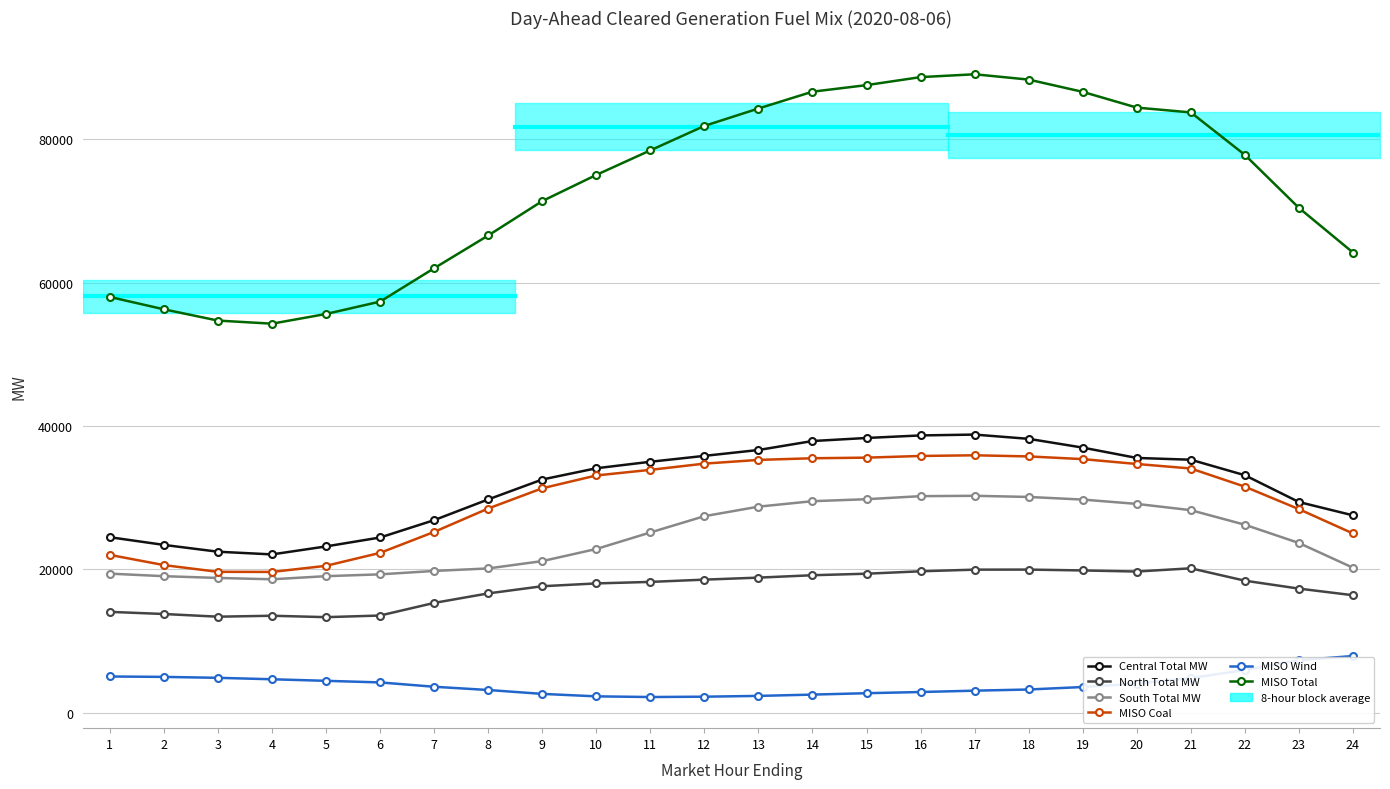

True or false: Central Total MW has more than 0 points higher than both neighbors.

True